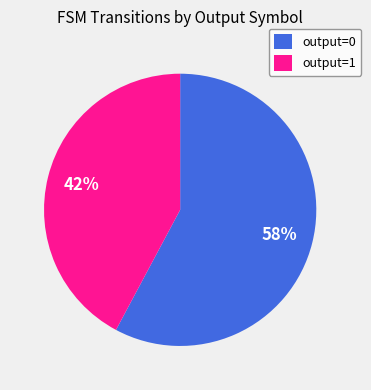

To the nearest percent, what is the difference between the output=0 and output=1 slice percentages?

16%